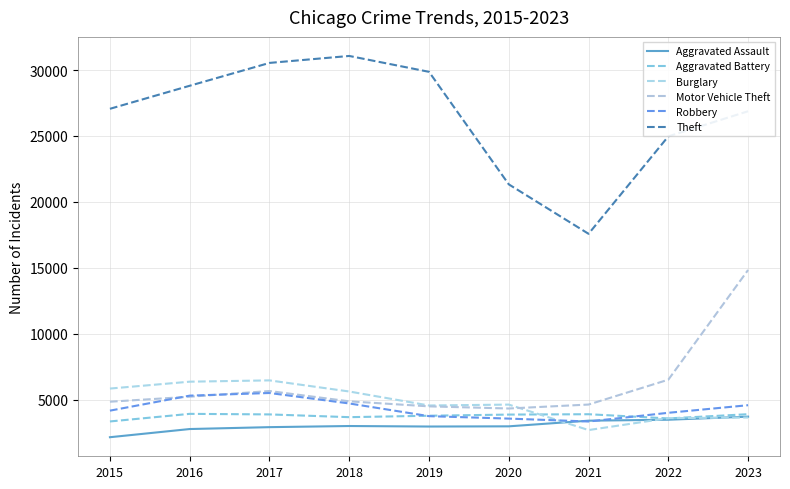

Does the chart display data point markers on the line(s)?

No